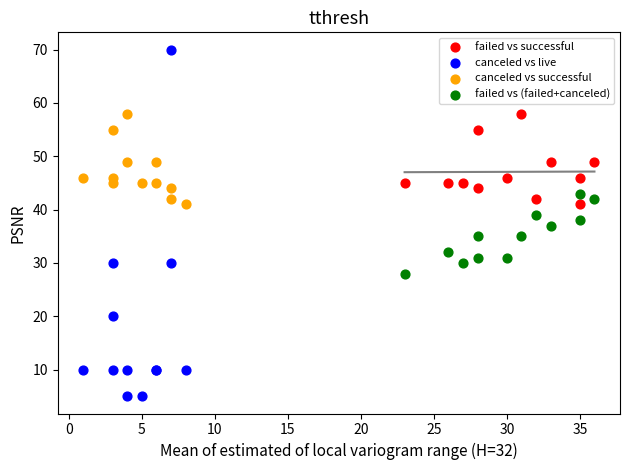

Which series has the widest spread of Y values?

canceled vs live